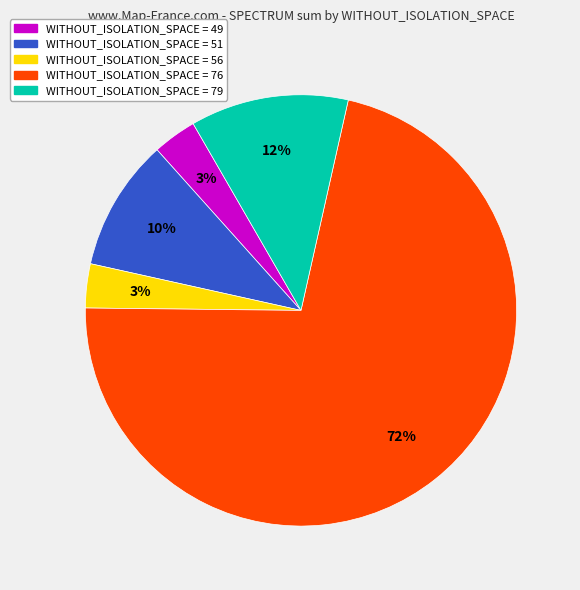

To the nearest percent, what is the average slice percentage?

20%